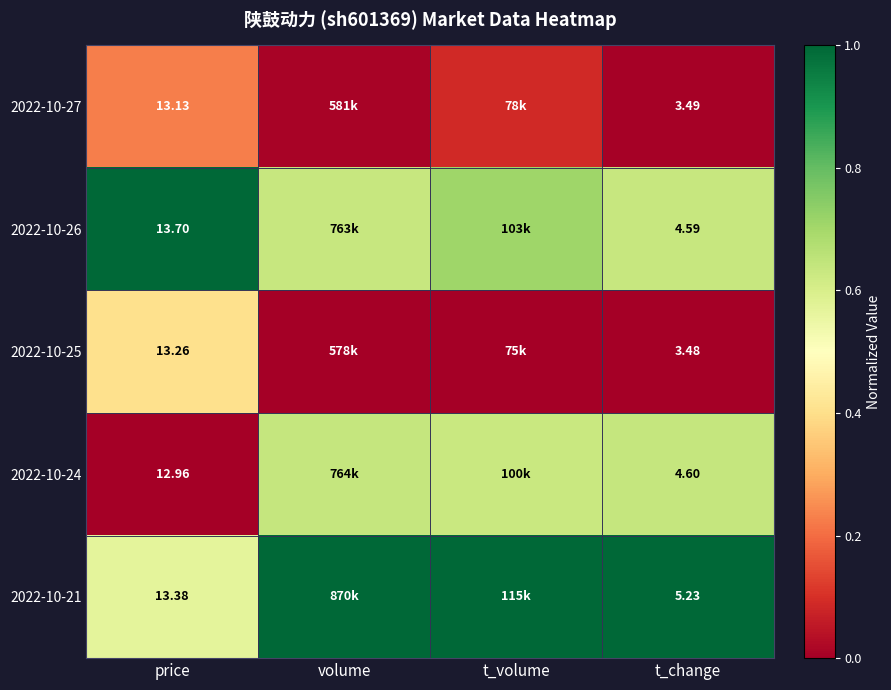

Is the value of 2022-10-27 at volume greater than the value of 2022-10-21 at volume?

No